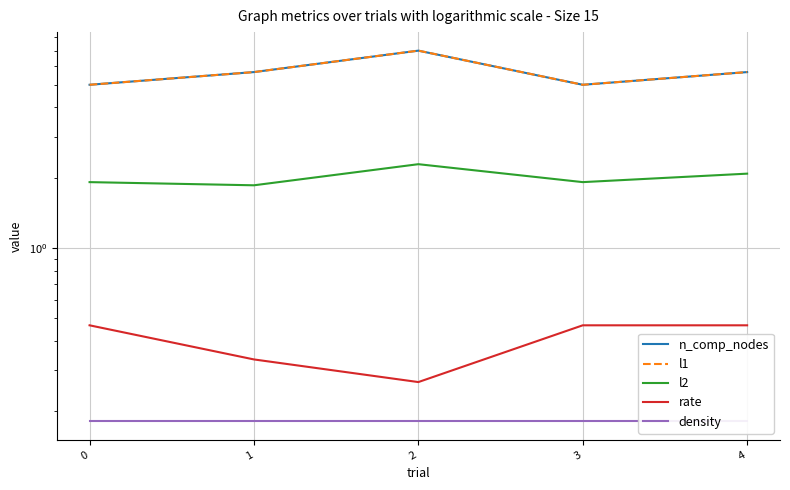

What are all the series names shown in the legend?

n_comp_nodes, l1, l2, rate, density